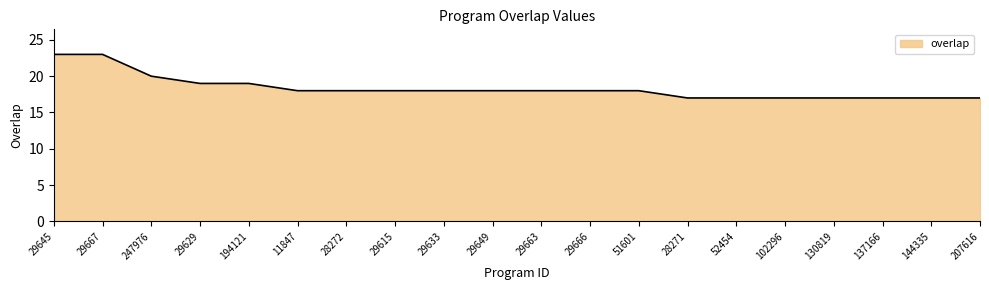

What is the difference between the maximum and second lowest values?

6